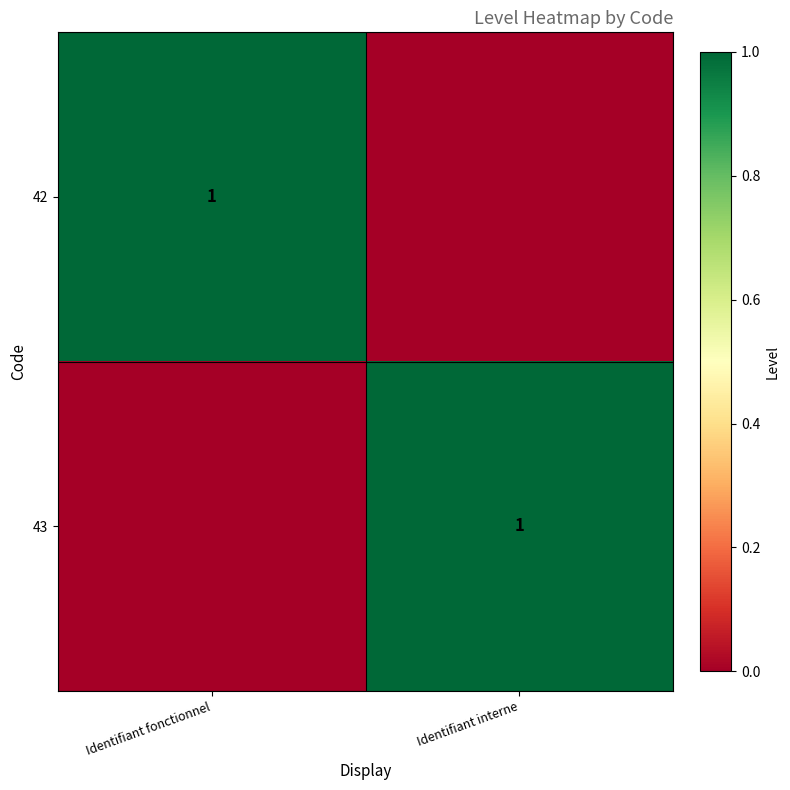

Is it true that 42 equals 1 at Identifiant fonctionnel?

True